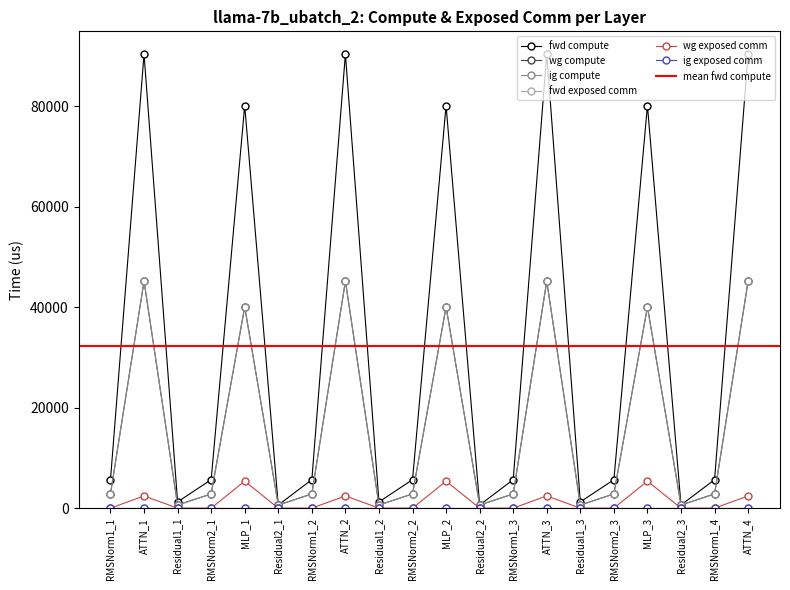

True or false: wg compute has a value of 2834.4 at RMSNorm1_2.

True